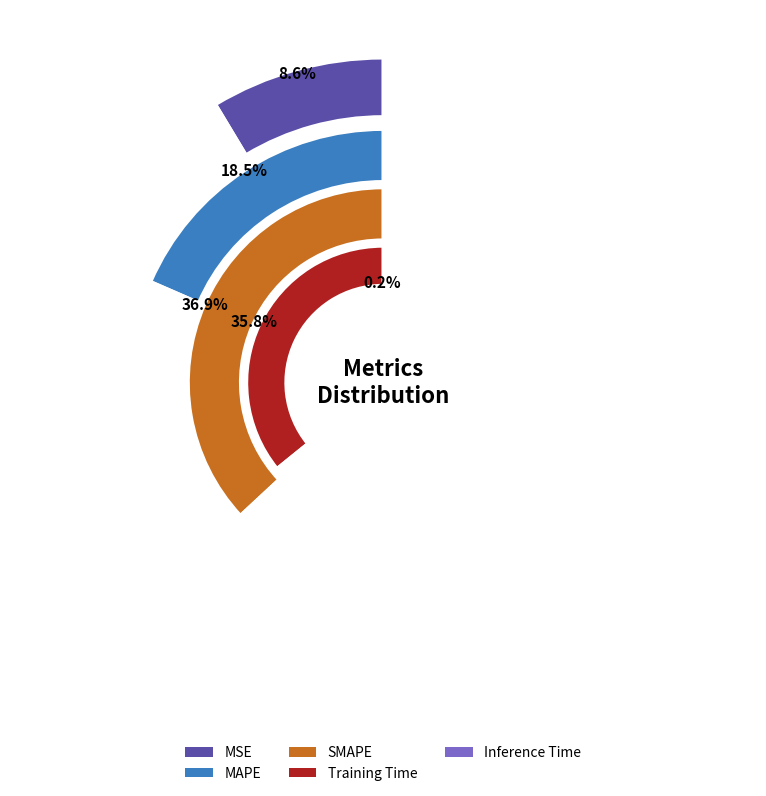

How much of the chart is everything except SMAPE?

63.1%